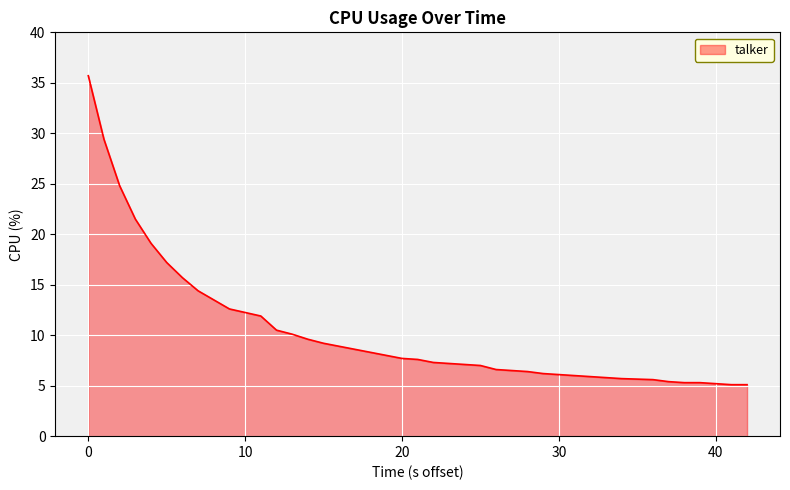

What is the maximum value shown in the chart?

35.7